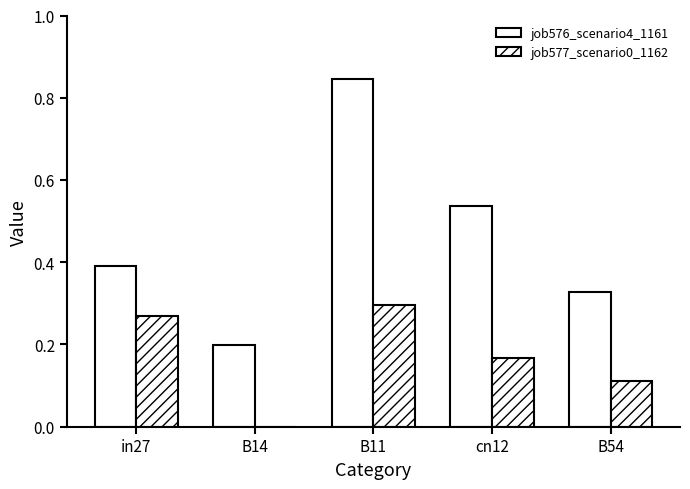

What is the label of the 2nd bar from the left?

B14